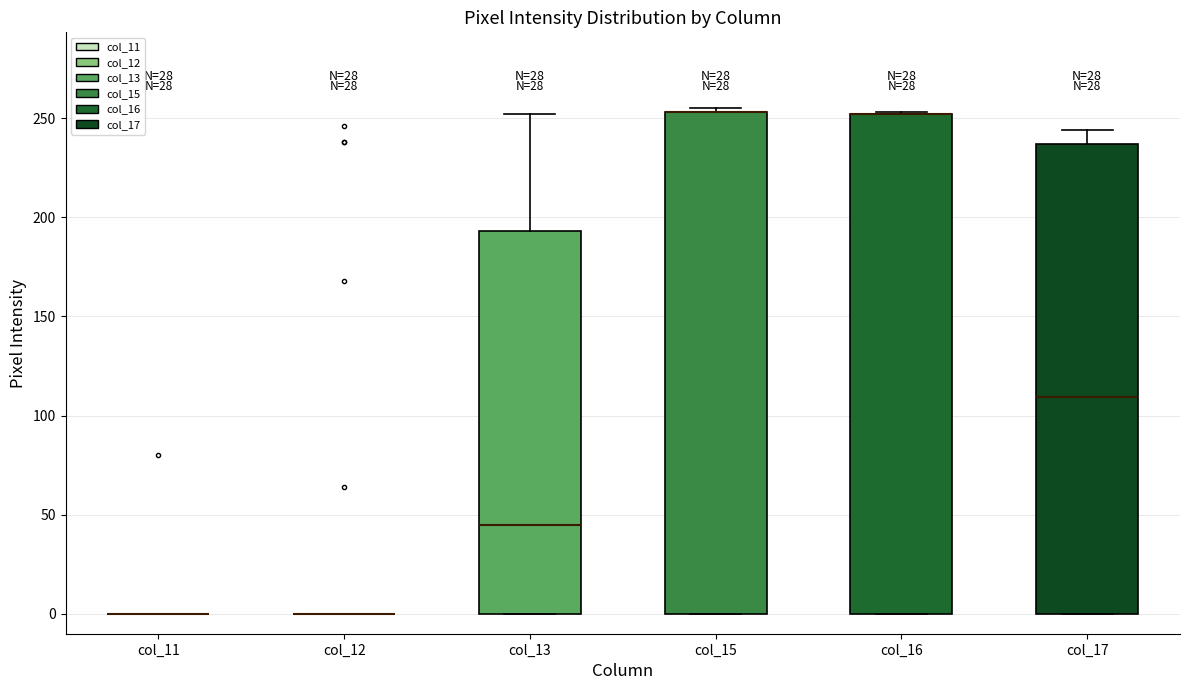

Reading left to right, read every box against the y-axis: the position of its median line, the range the box covers, and the ends of its whiskers. The values are not printed on the chart, so give them approximately, as read against the axis.

col_11: box collapsed to a line at 0, whiskers 0 to 0
col_12: box collapsed to a line at 0, whiskers 0 to 0
col_13: median 45, box 0 to 195, whiskers 0 to 250
col_15: median 255 (drawn on the box's upper edge), box 0 to 255, whiskers 0 to 255 (just above the box's upper edge)
col_16: median 250 (drawn on the box's upper edge), box 0 to 250, whiskers 0 to 255
col_17: median 110, box 0 to 235, whiskers 0 to 245